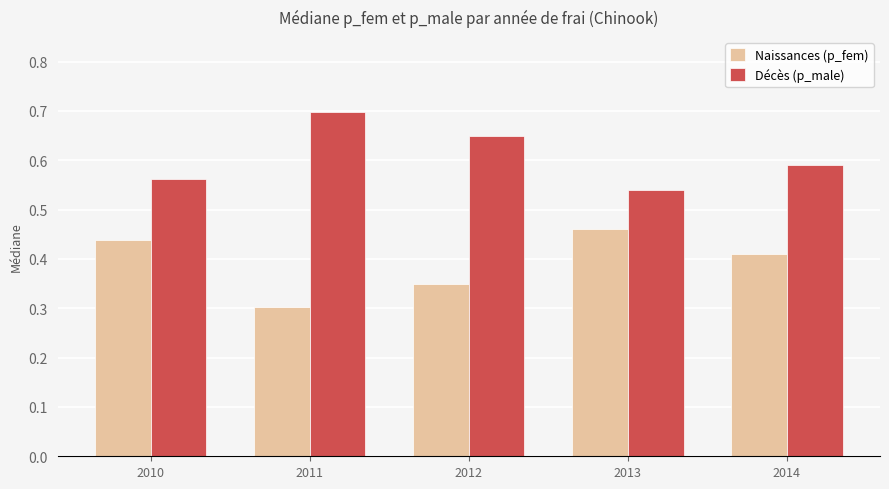

The value of Naissances (p_fem) at 2013 is 0.1. True or false?

False